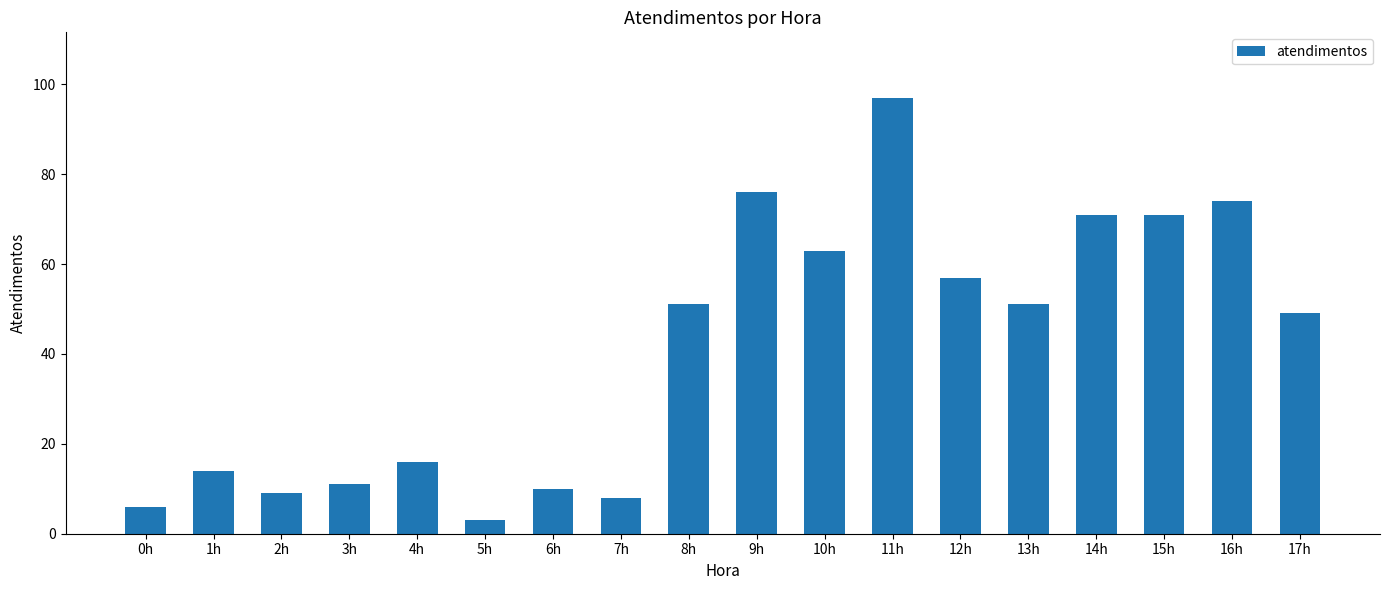

What is the average value?

41